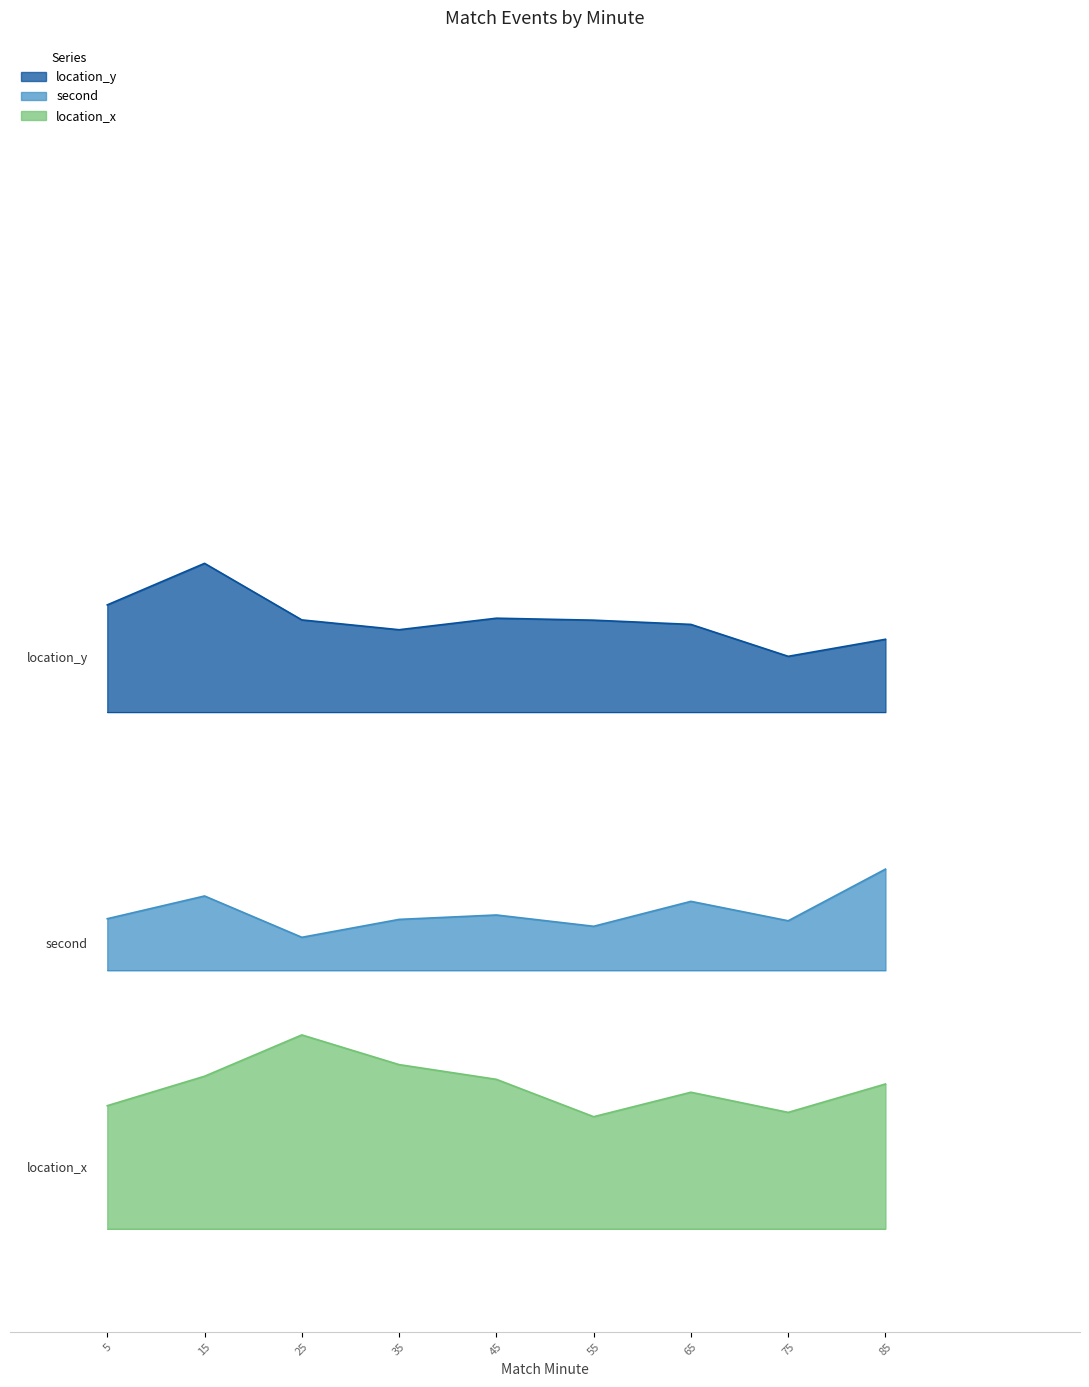

At 43, list the series in order from smallest to largest.

second, location_x, location_y